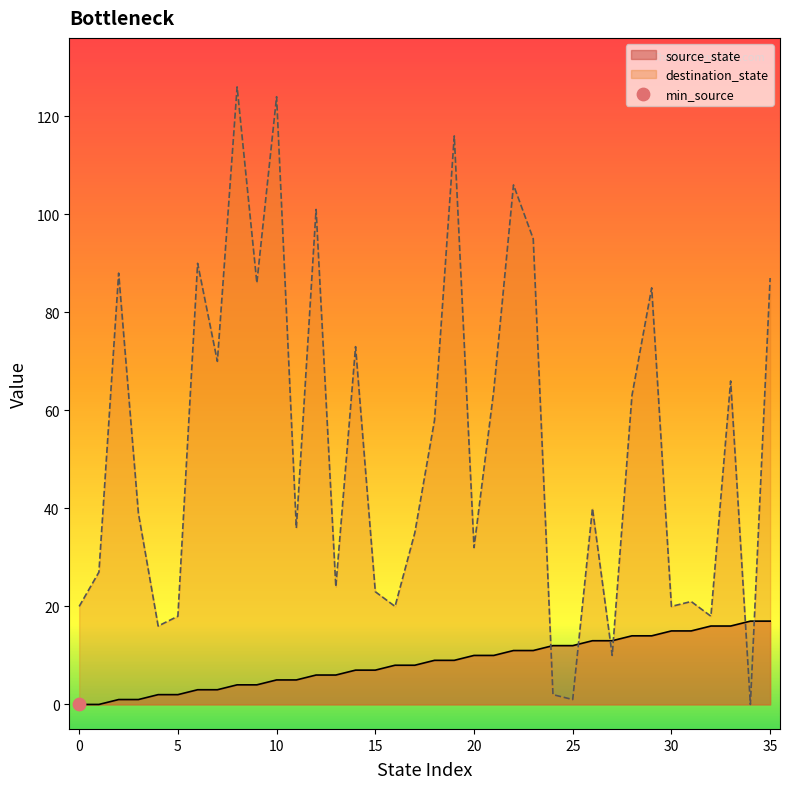

Which series contains the lowest Y value?

source_state